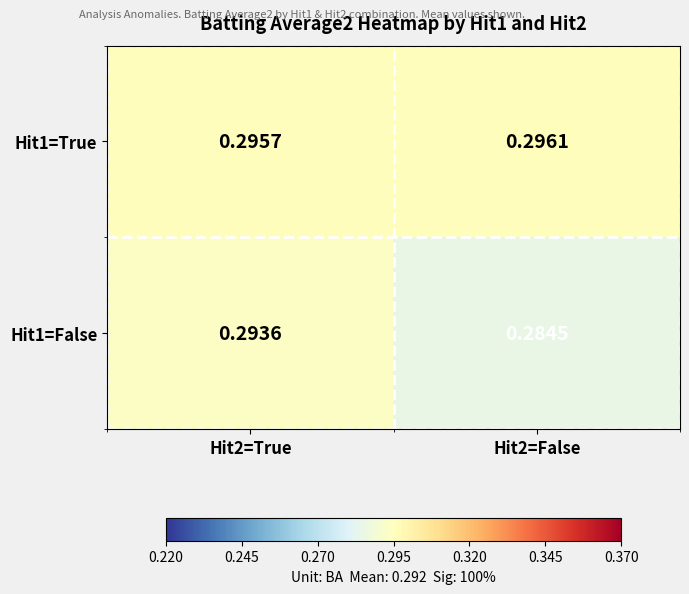

Rank the series by their maximum value, from lowest to highest.

Hit1=False, Hit1=True